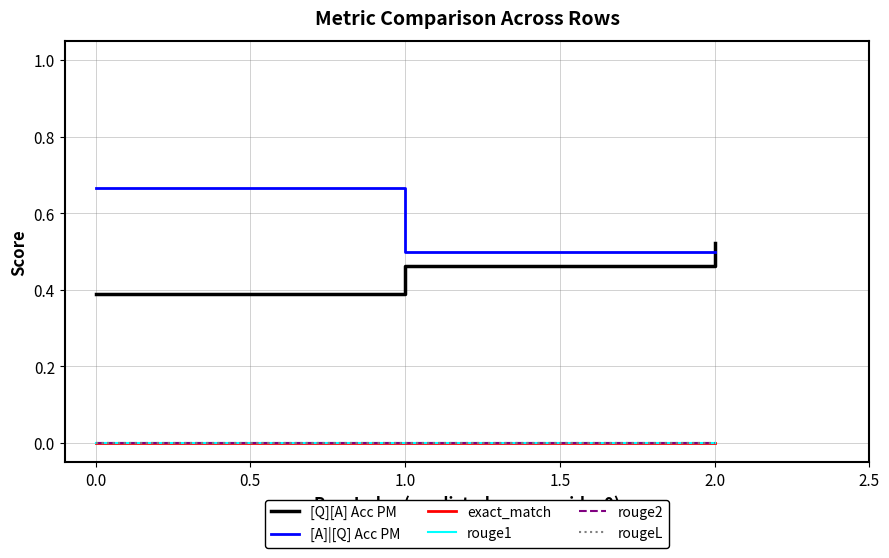

Does the chart have visible grid lines?

Yes